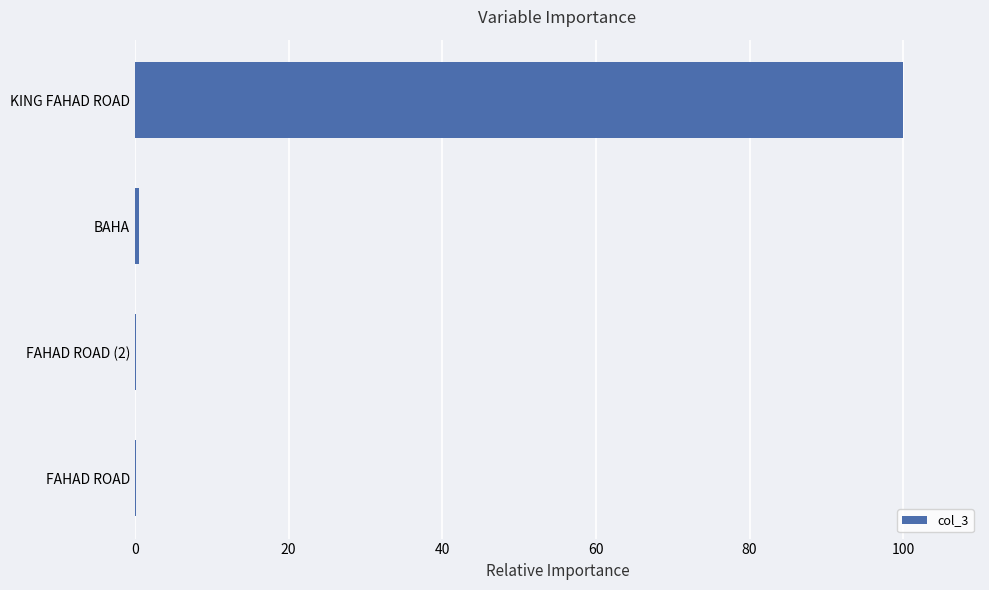

Which label corresponds to the largest value in the chart?

KING FAHAD ROAD